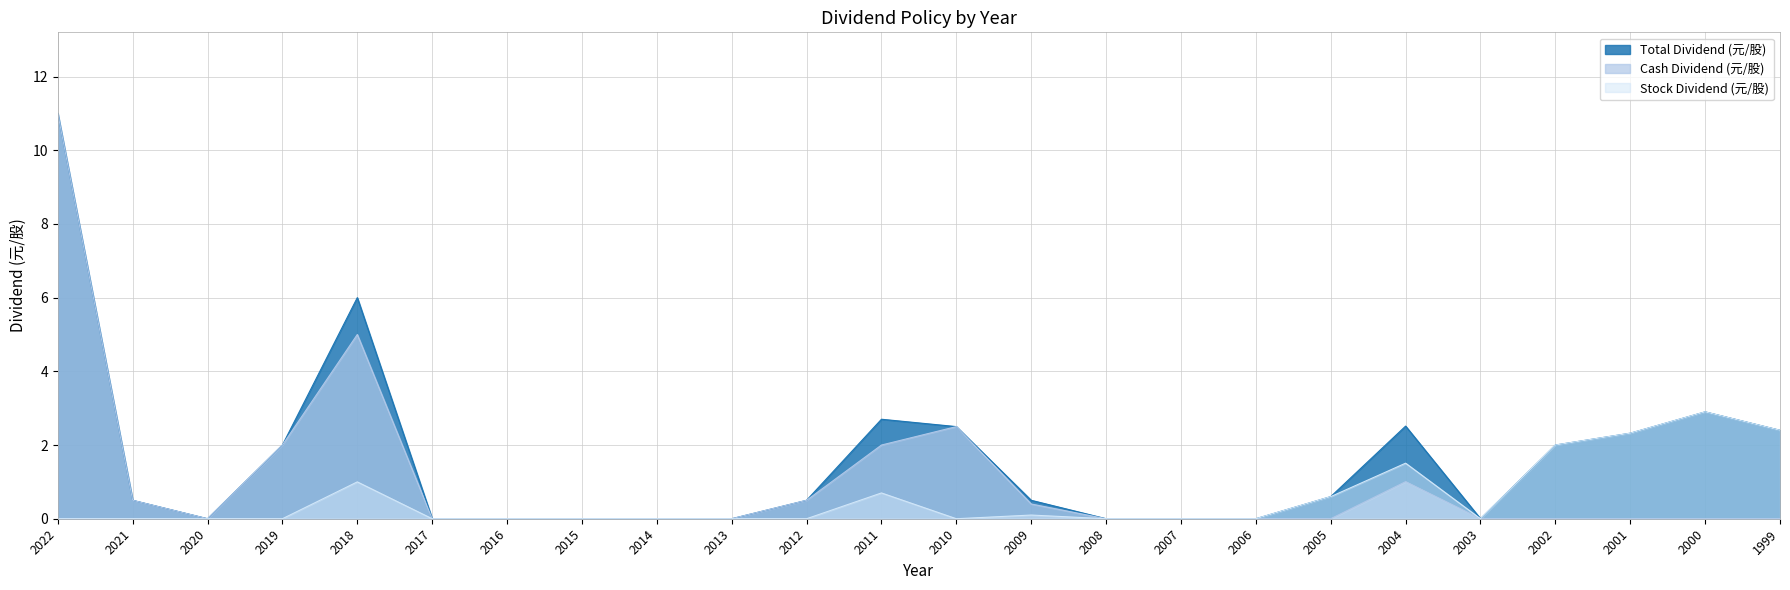

Which series has the largest total across all categories?

Total Dividend (元/股)